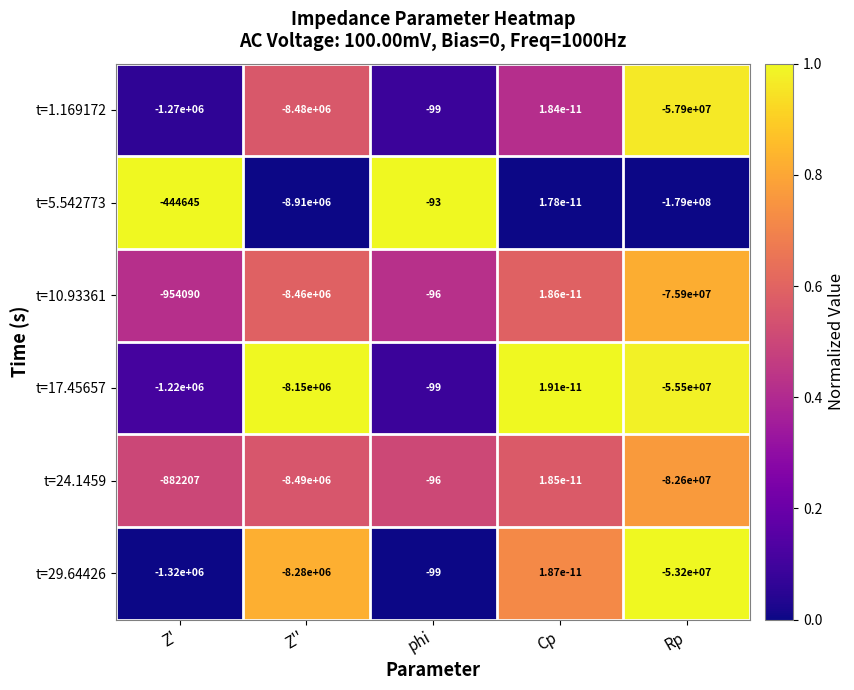

At which category does the chart reach its peak across all series?

Cp